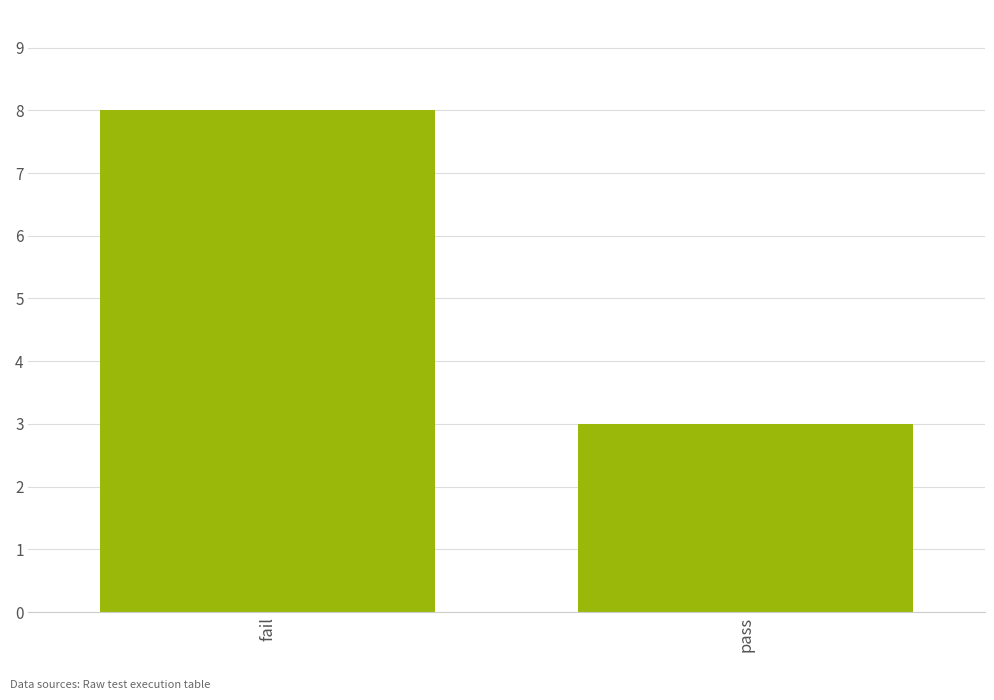

Are the bars horizontal?

No